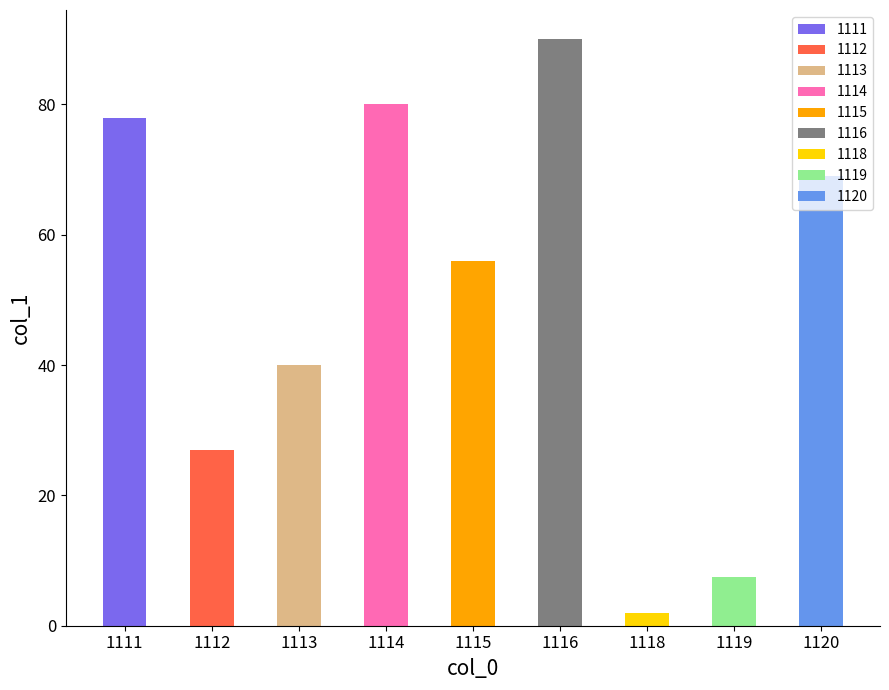

What is the value of the 9th bar from the left?

69.0